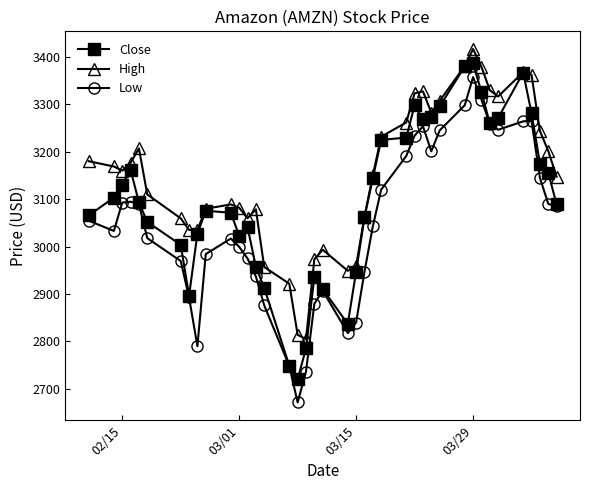

What is the value of the High point at the 15th from the left?

2957.0